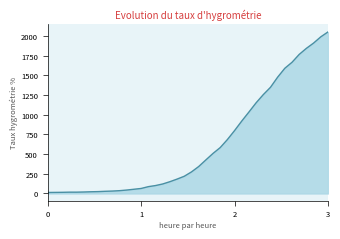

What is the maximum value shown in the chart?

2052